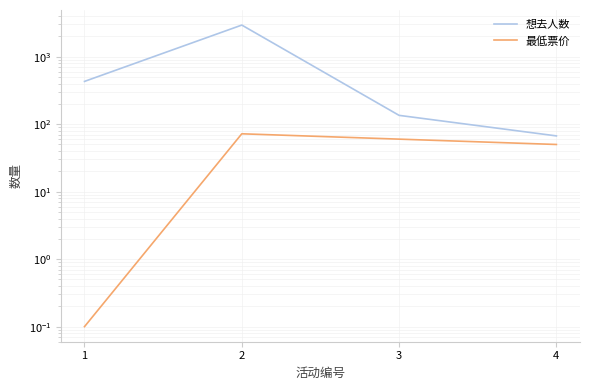

Read the 想去人数 value at 3.

135.0